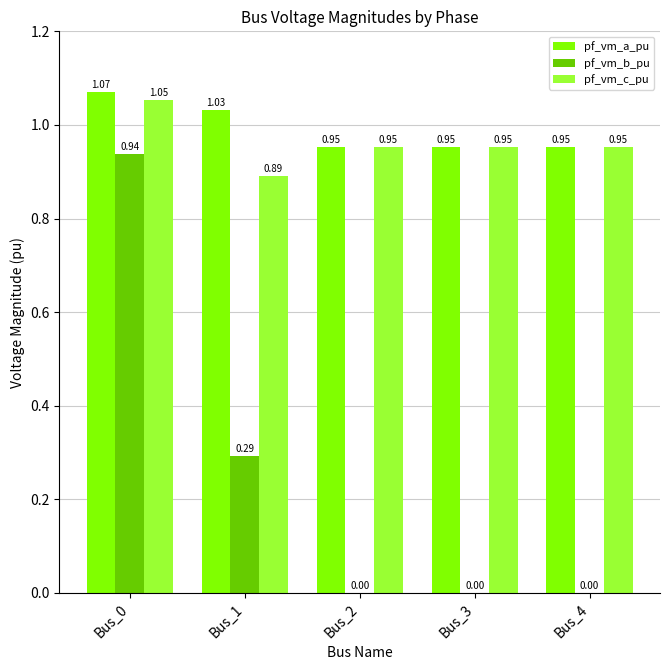

What is the sum of the pf_vm_a_pu values at Bus_2 and Bus_0?

2.0